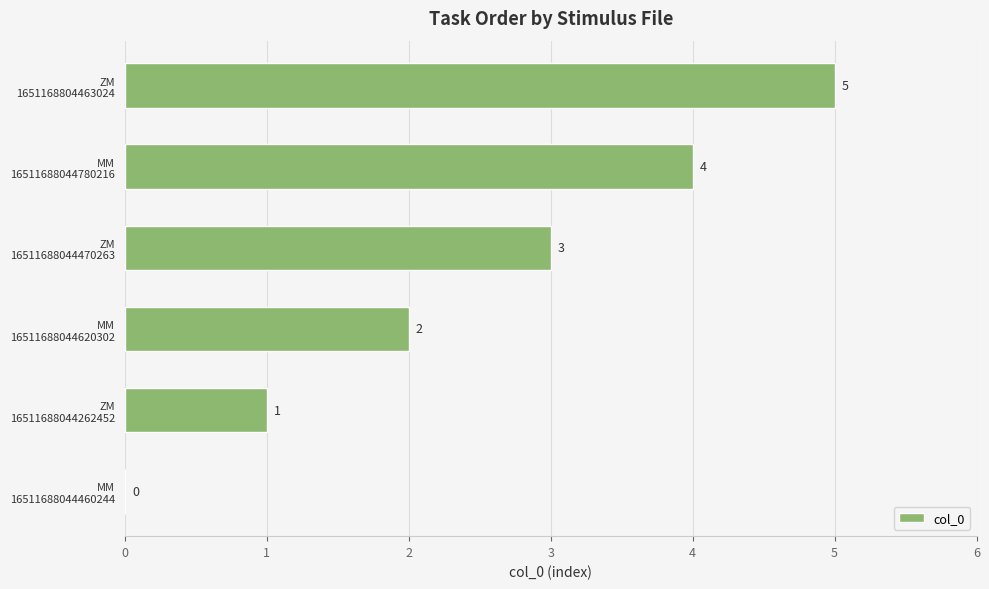

How many values are above zero?

5